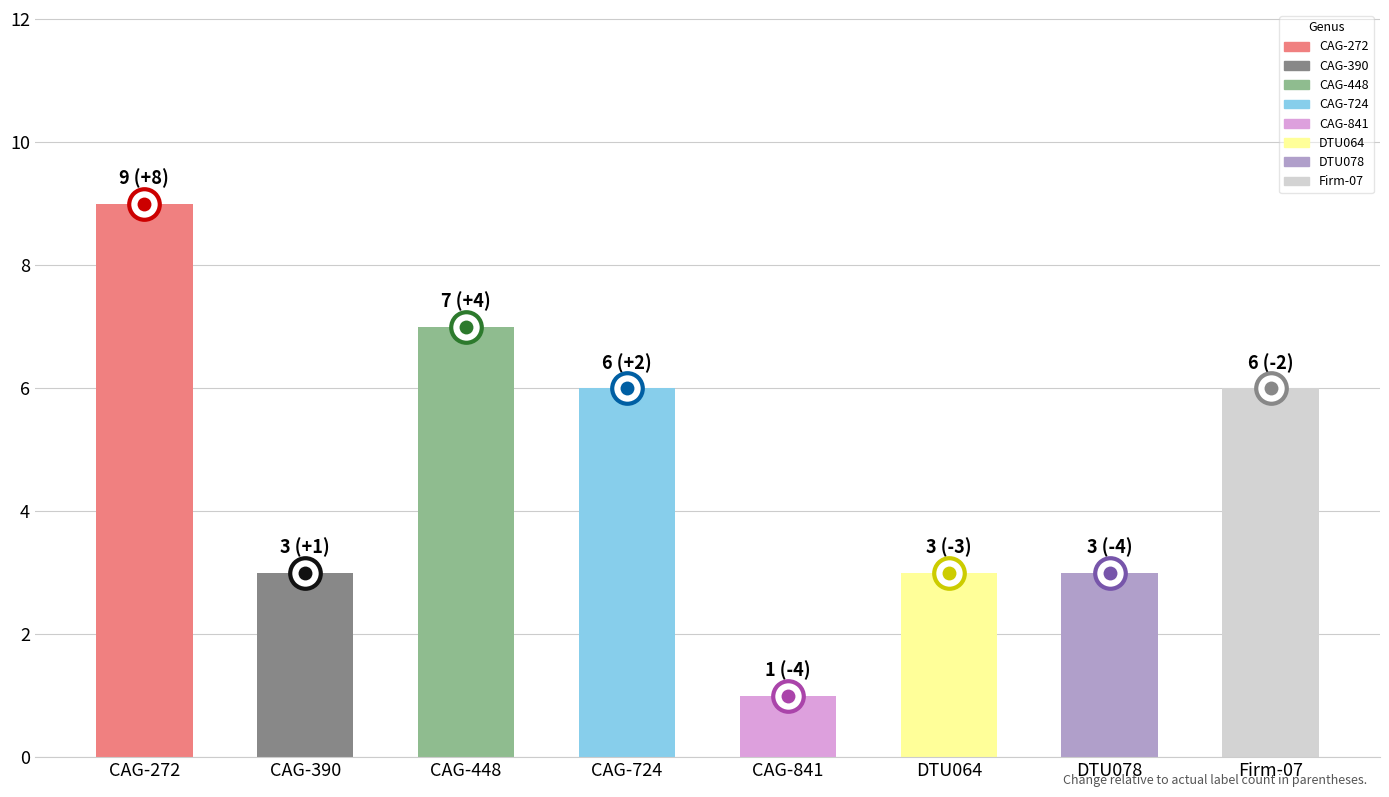

What is the change in value from CAG-841 to DTU064?

+2